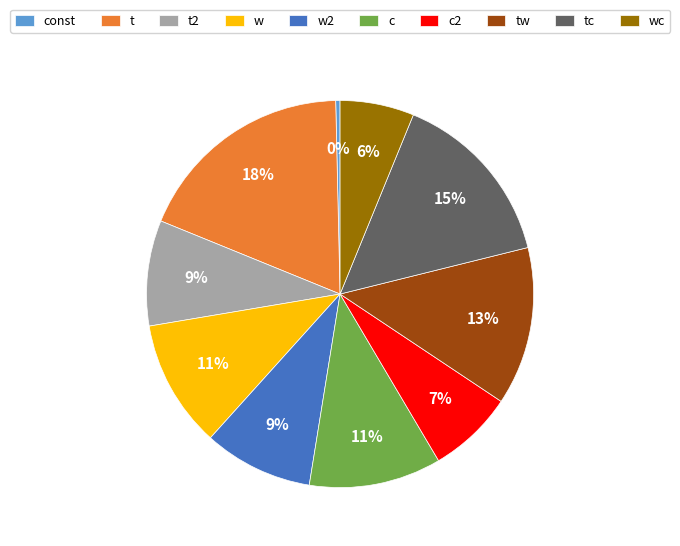

Count the number of slices in the pie.

10